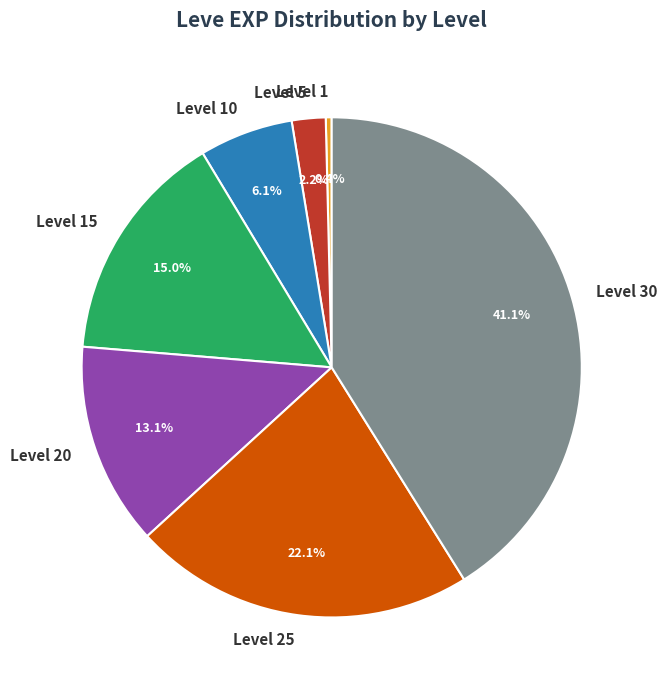

What is the total percentage of Level 15 and Level 1?

15.4%